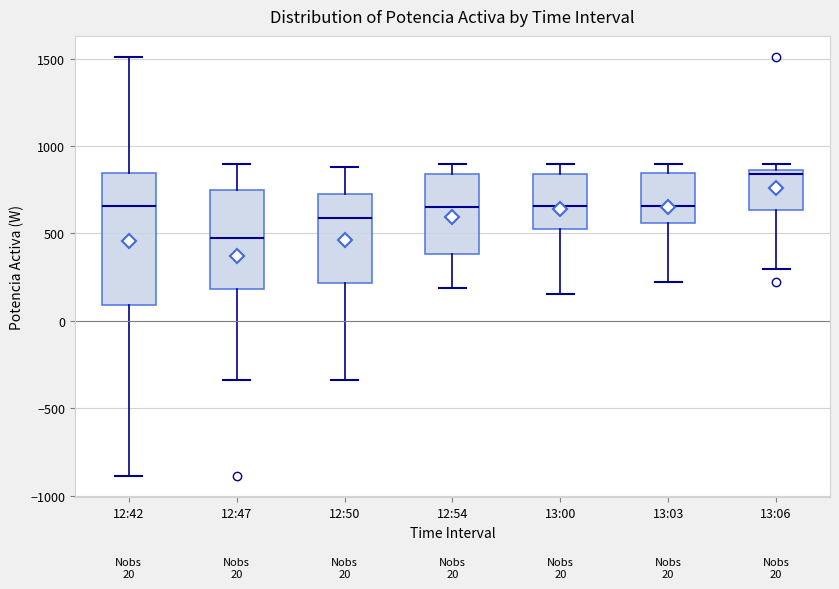

Which box has the lowest median line?

12:47